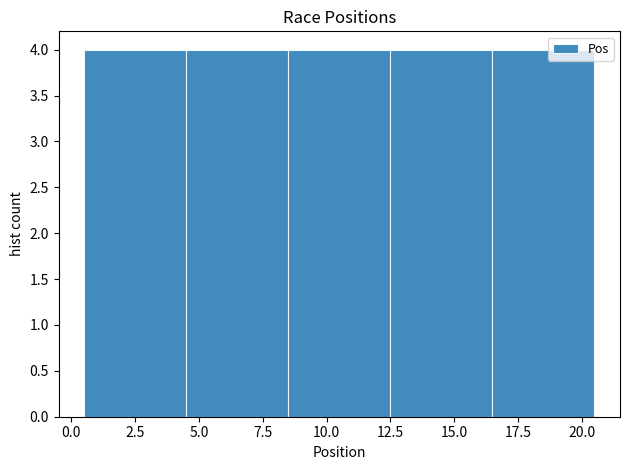

Reading left to right, transcribe this chart: for each bar, give the range it covers on the x-axis and its height. The values are not printed on the chart, so give them approximately, as read against the axis.

0.5 to 4.5: 4
4.5 to 8.5: 4
8.5 to 12.5: 4
12.5 to 16.5: 4
16.5 to 20.5: 4